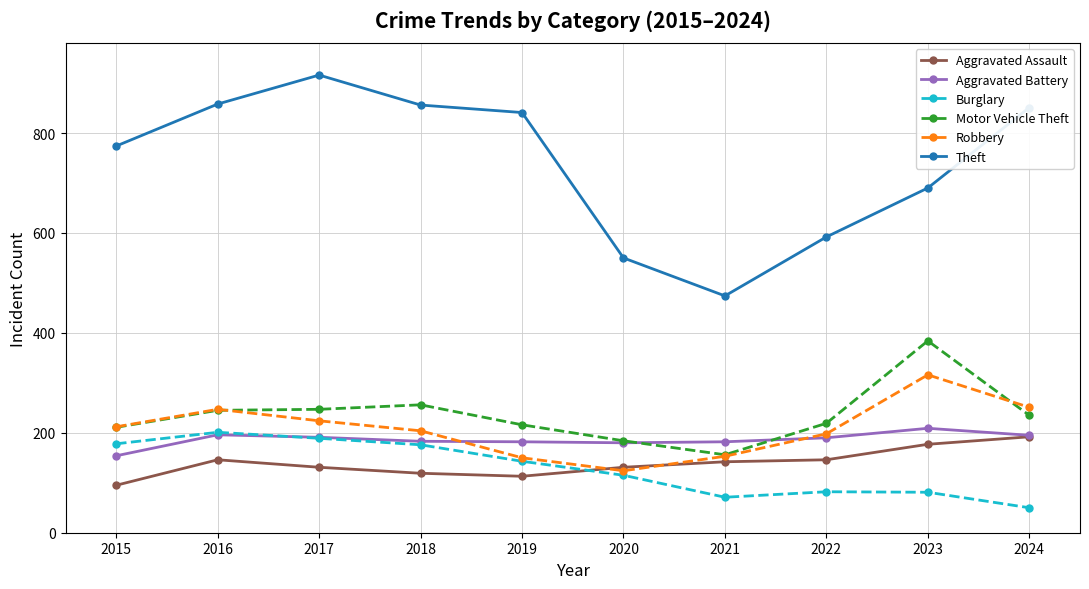

What is the maximum value for Burglary?

201